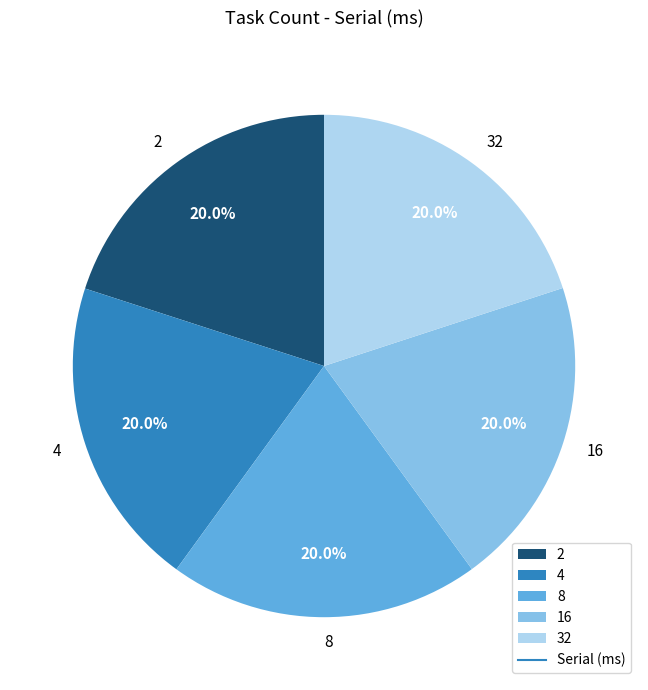

How many segments does this pie chart have?

5